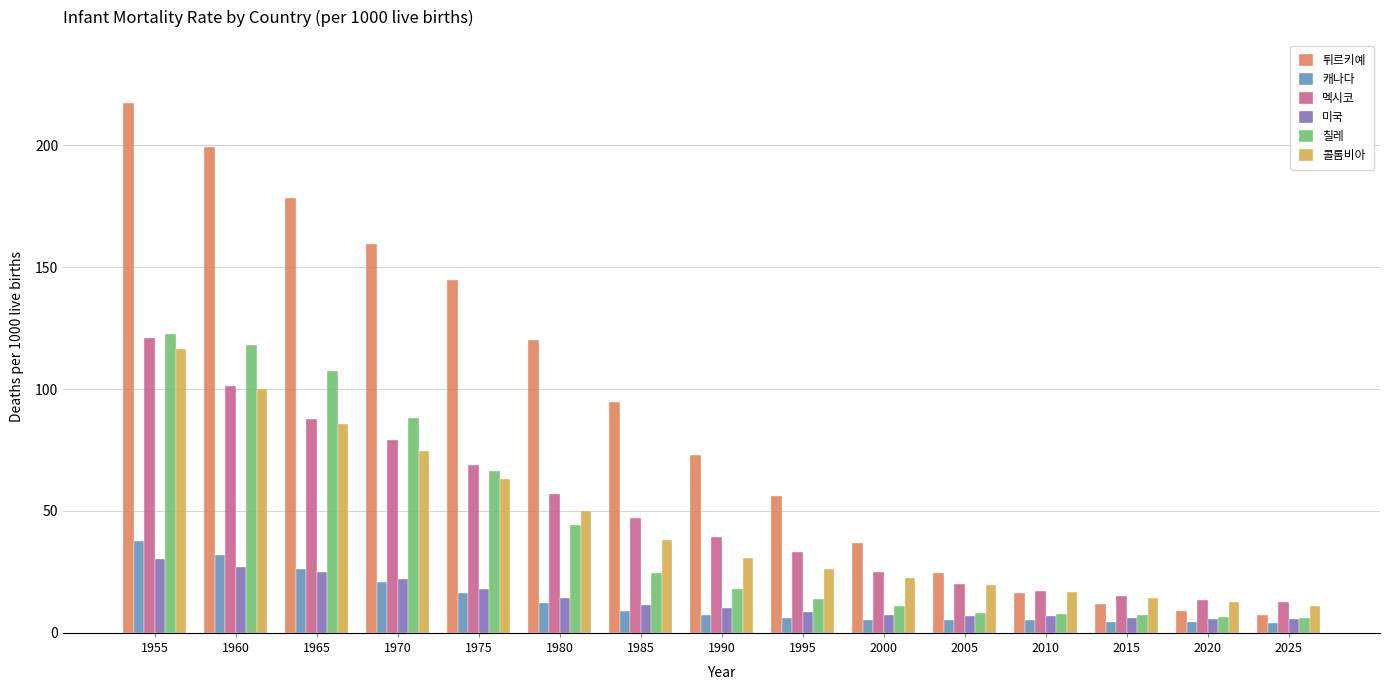

How many data points in 멕시코 are less than 39?

7